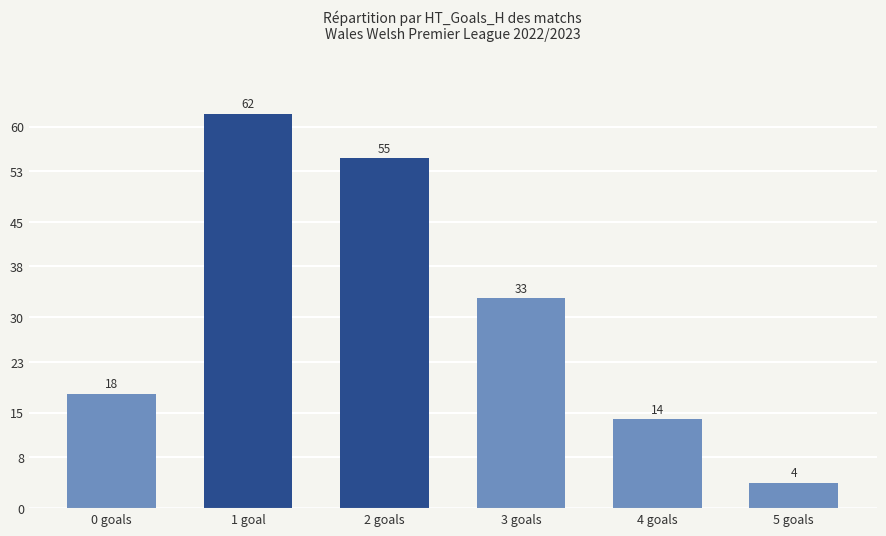

The chart shows a value of 13 at 2 goals. True or false?

False